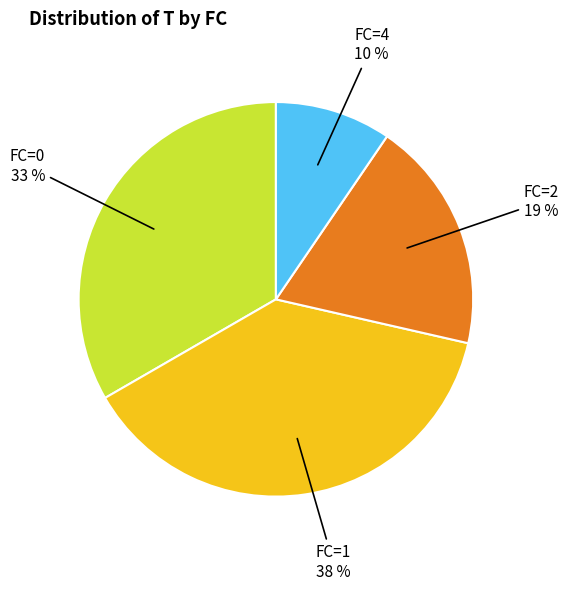

Does any single category account for the majority?

No